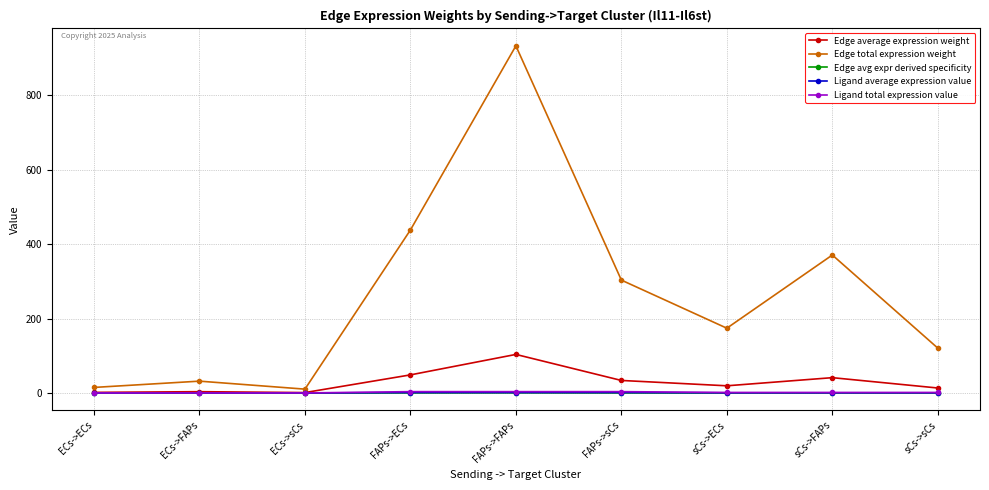

Does the chart have visible grid lines?

Yes